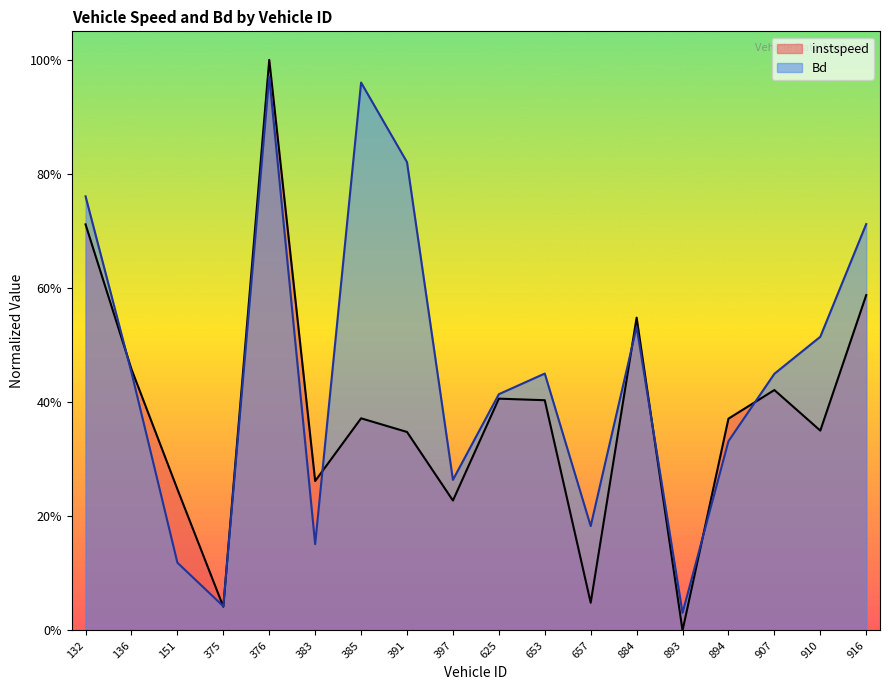

At which category does Bd reach its first local peak?

376